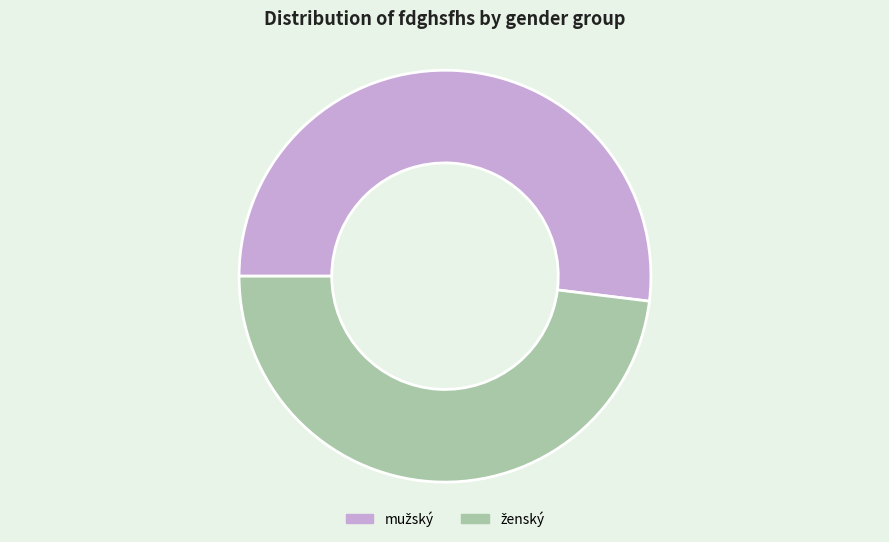

How many slices are in this pie chart?

2